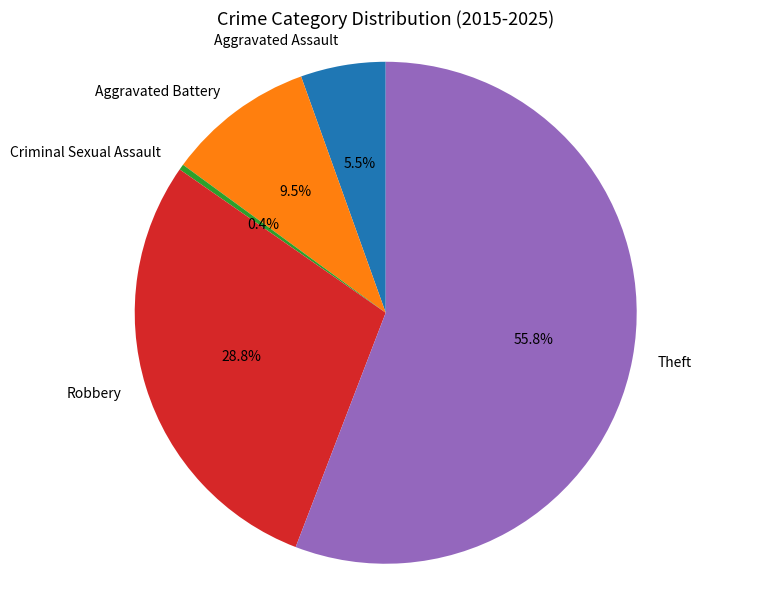

What percentage is NOT represented by Theft?

44.2%